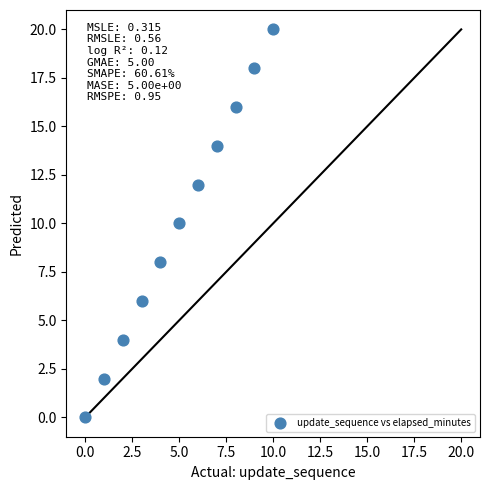

What is the average Y value?

10